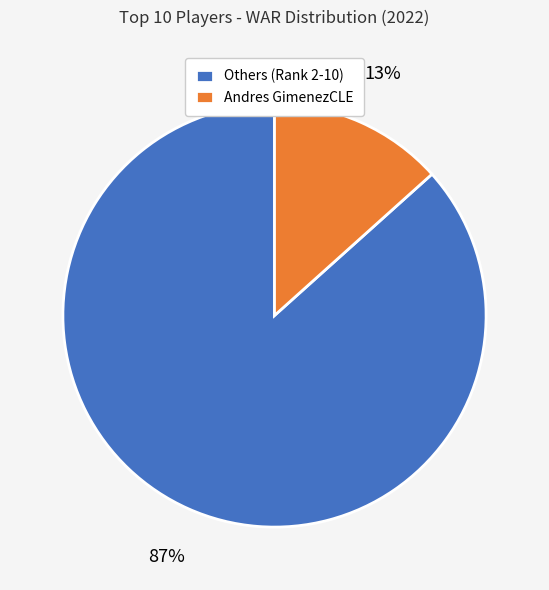

To the nearest percent, what is the average slice percentage?

50%